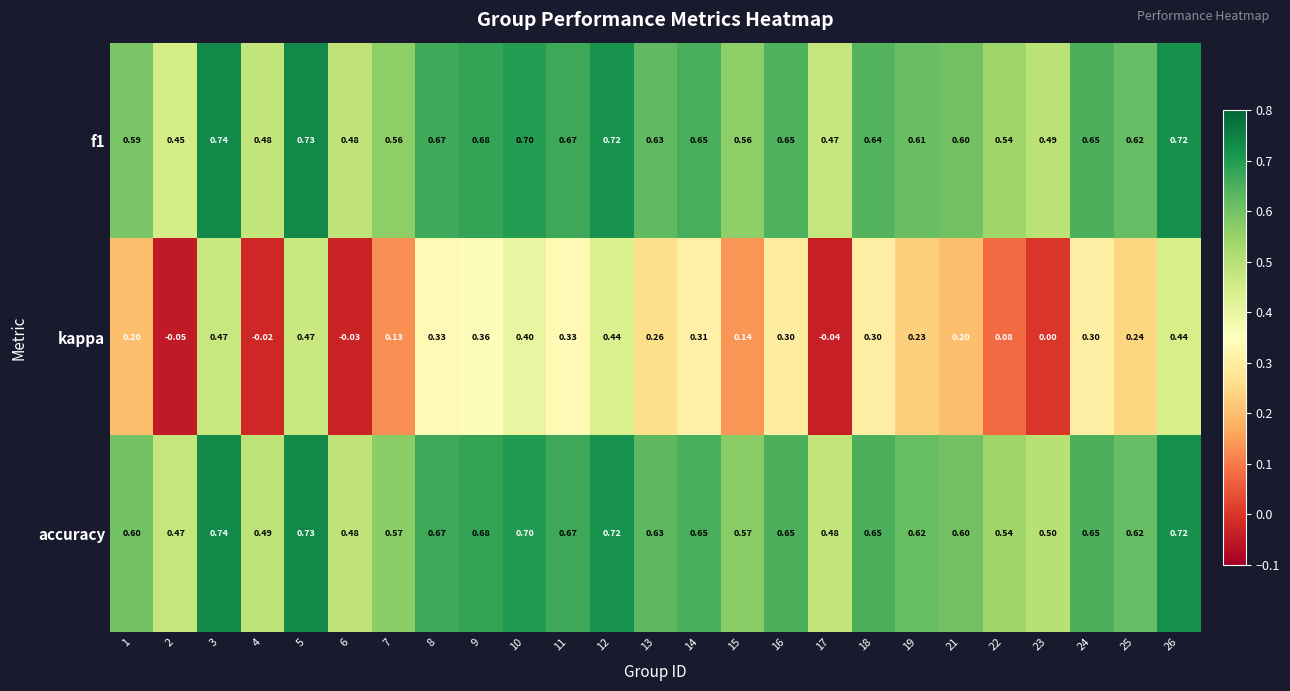

Which series changed the most between 2 and 9?

kappa